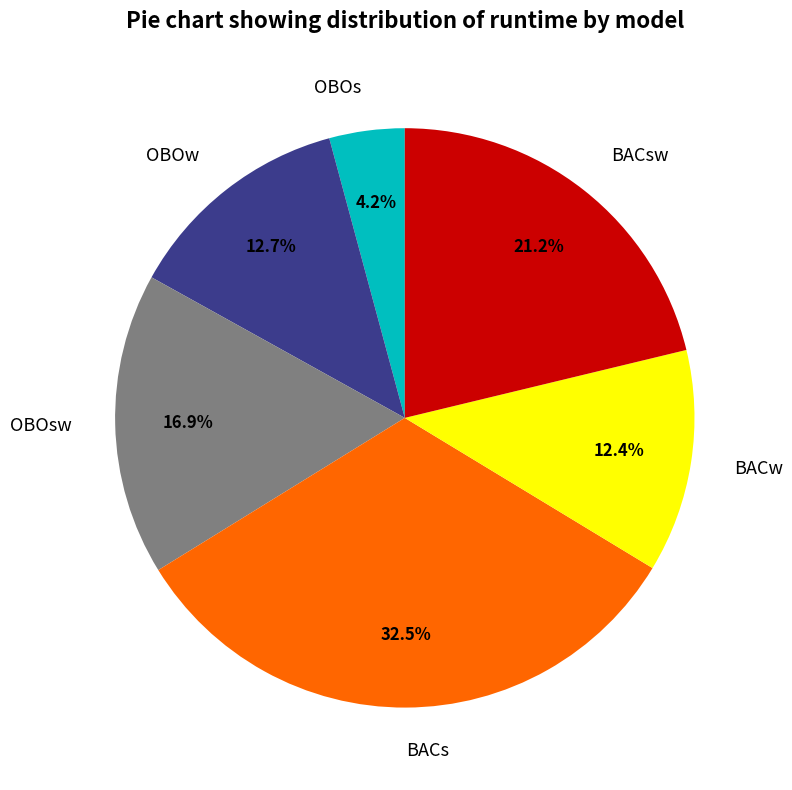

Does BACsw account for over 50% of the chart?

No